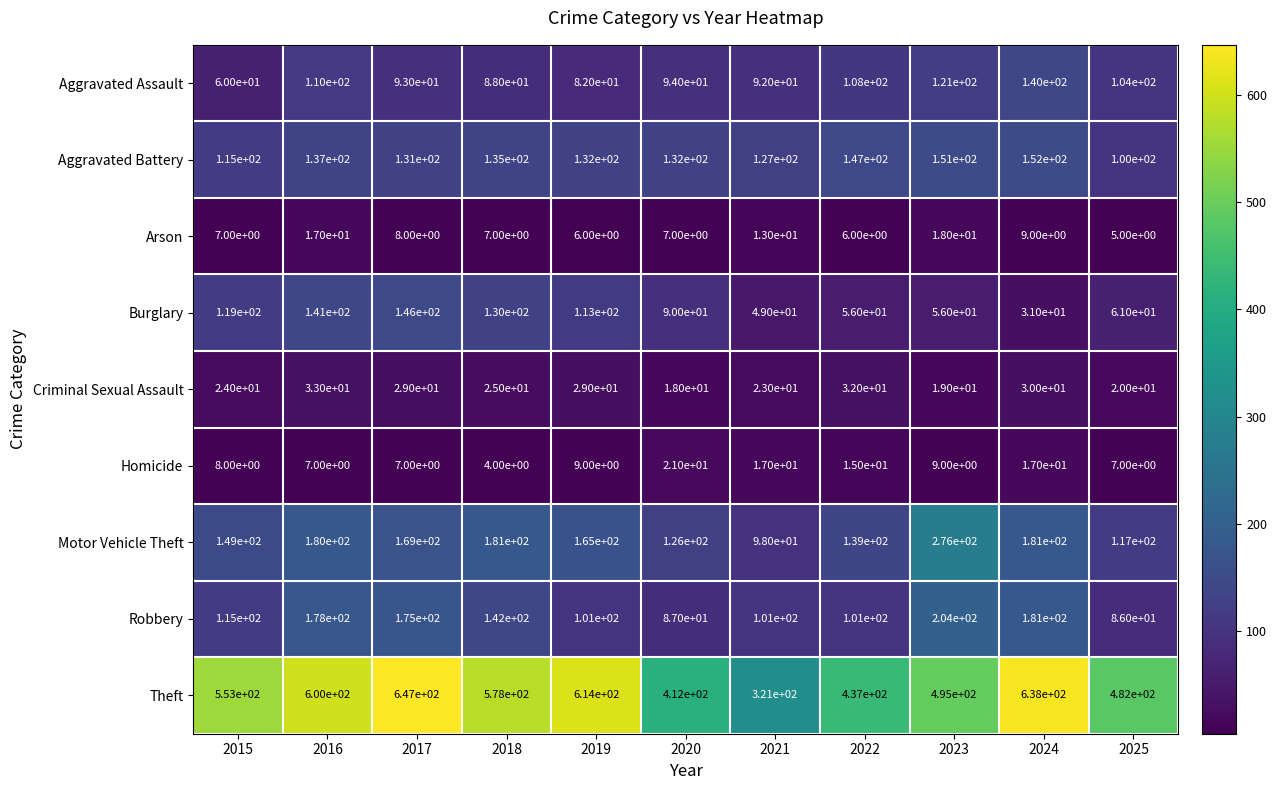

The Arson series shows 4 at 2024. True or false?

False